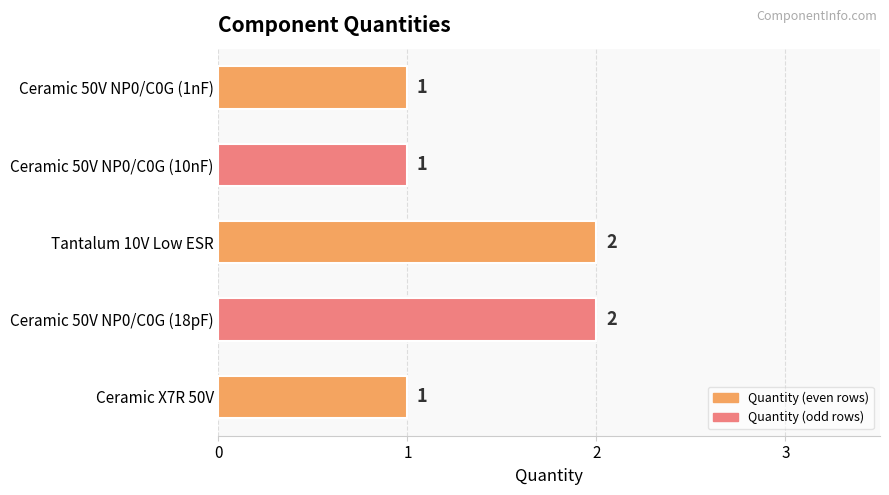

What is the sum of all values?

7